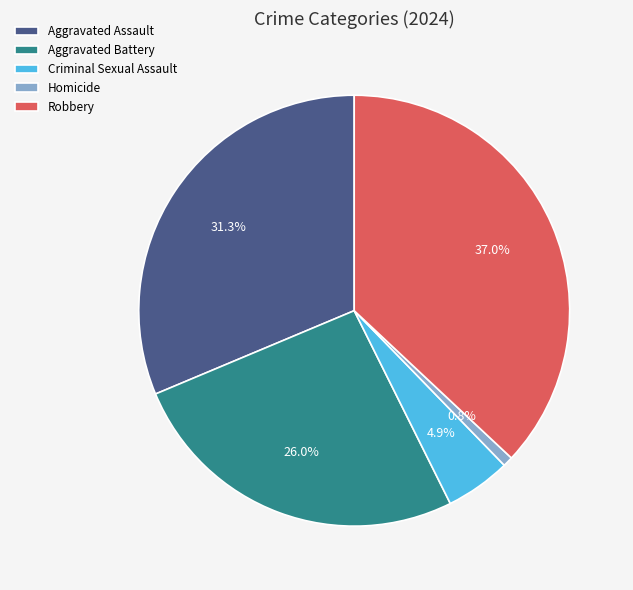

To the nearest percent, what portion does Aggravated Assault represent?

31%